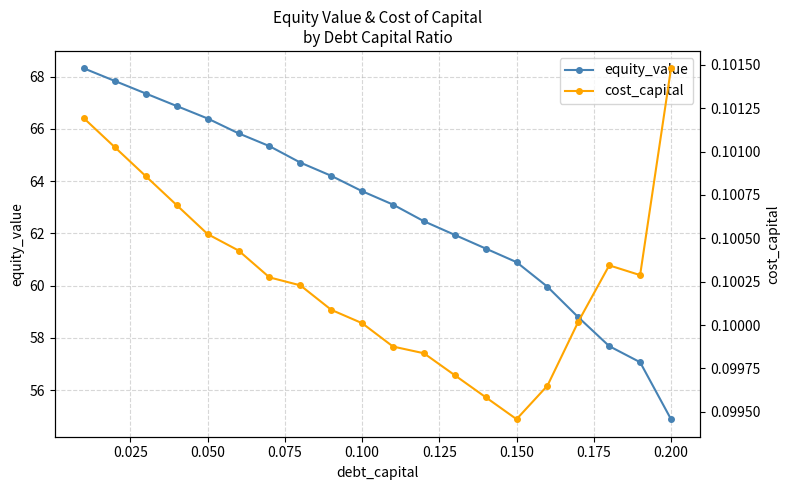

True or false: equity_value has more than 2 points higher than both neighbors.

False